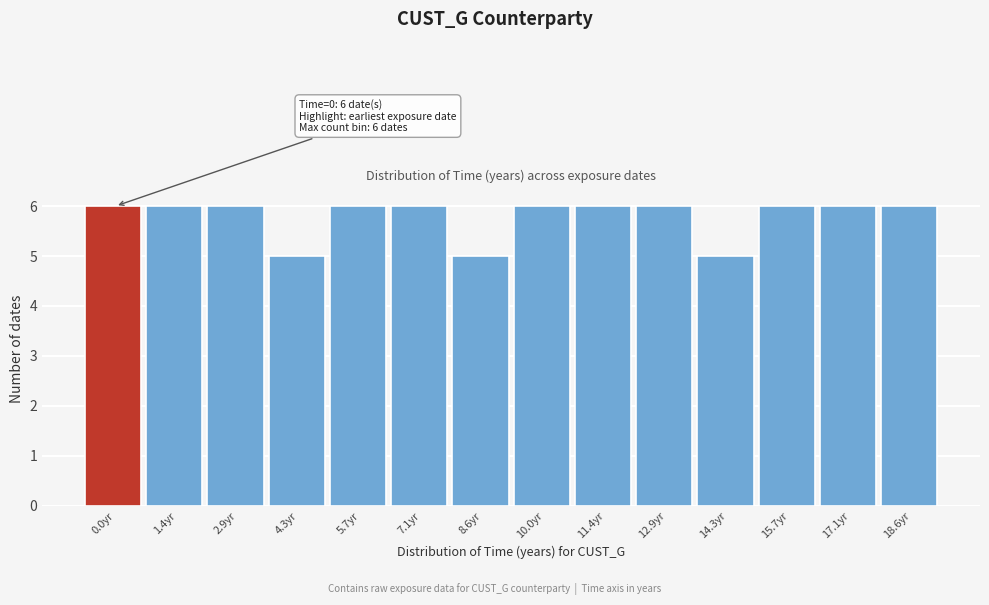

Reading right to left, extract all data points from this chart.

18.6yr=6	17.1yr=6	15.7yr=6	14.3yr=5	12.9yr=6	11.4yr=6	10.0yr=6	8.6yr=5	7.1yr=6	5.7yr=6	4.3yr=5	2.9yr=6	1.4yr=6	0.0yr=6